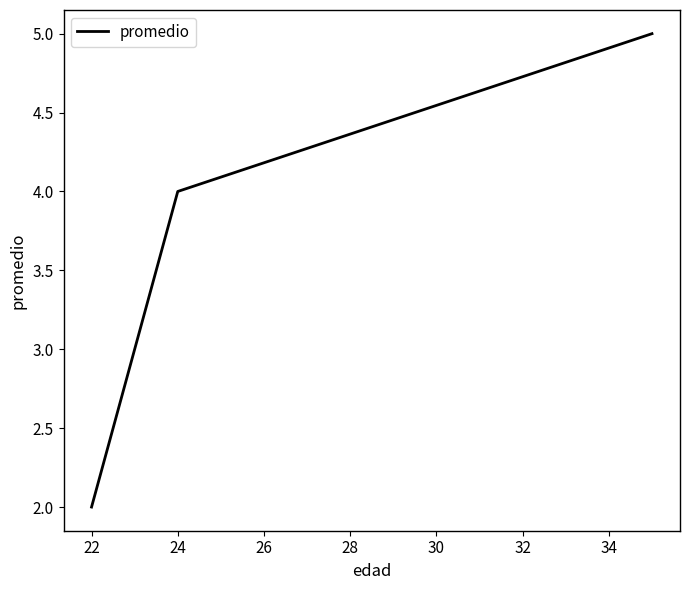

True or false: the data has more than 1 interior local peaks.

False